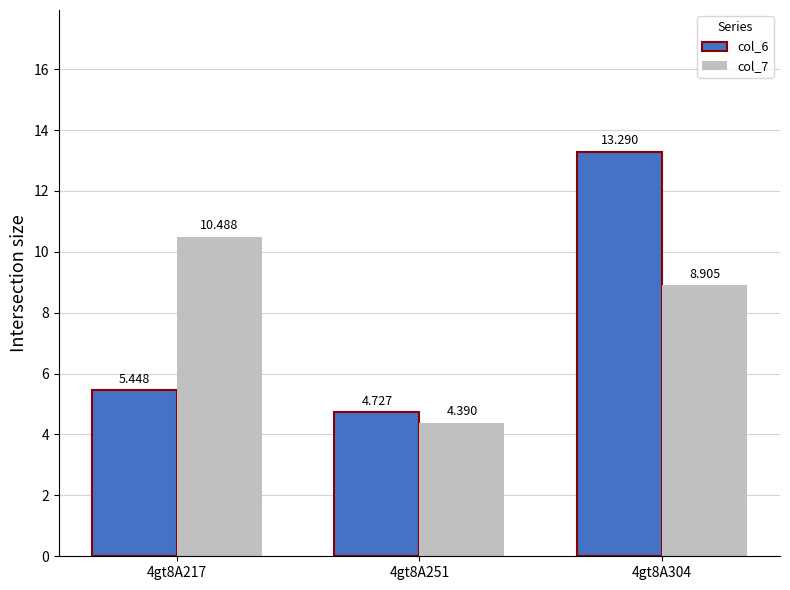

What is the value of the col_6 bar at the 2nd from the left?

4.7